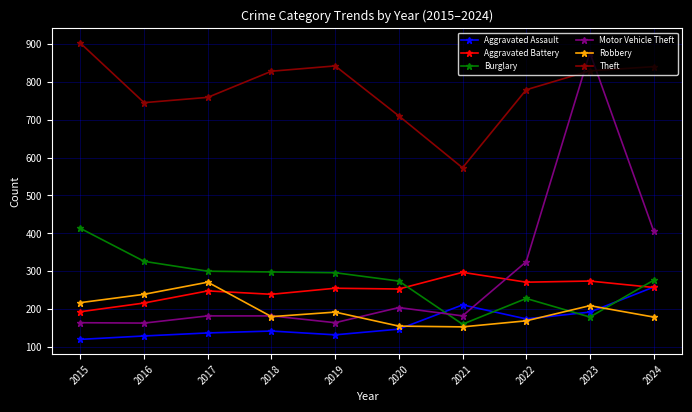

At which label is Theft closest to 737?

2016